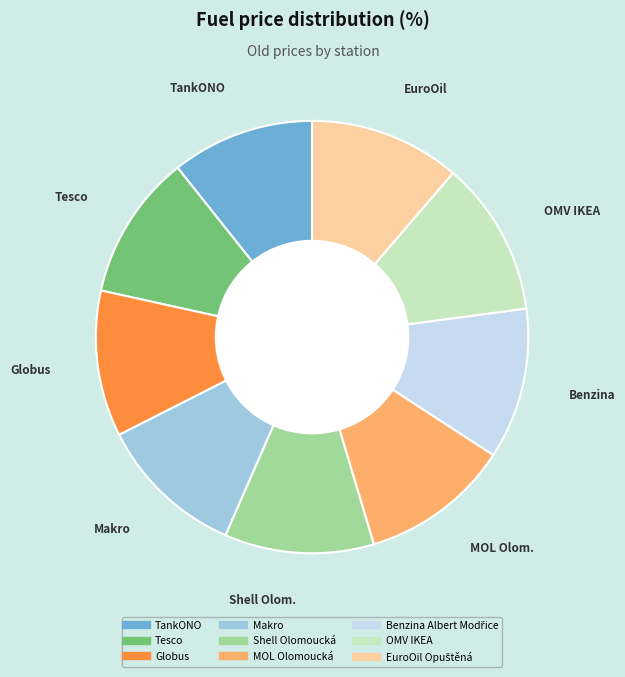

Is there any slice that represents more than half of the pie?

No